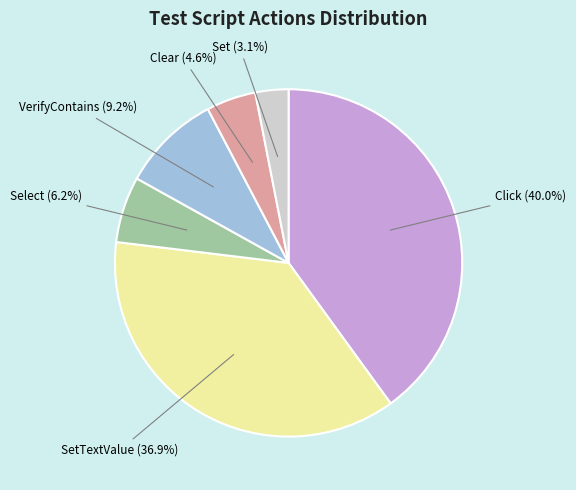

To the nearest percent, what percentage of the pie is SetTextValue?

37%